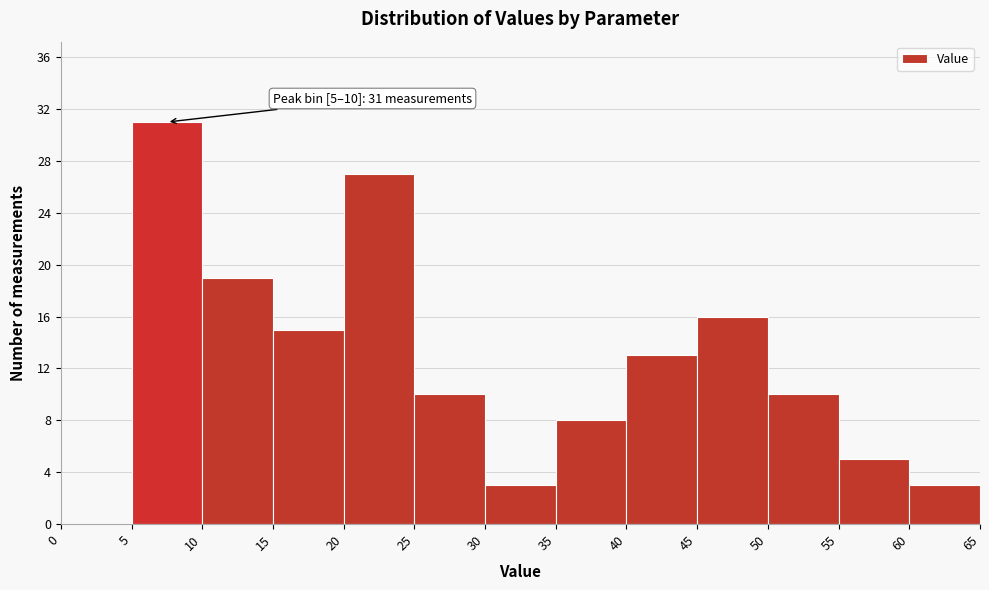

Which range on the x-axis has the tallest bar?

5 to 10